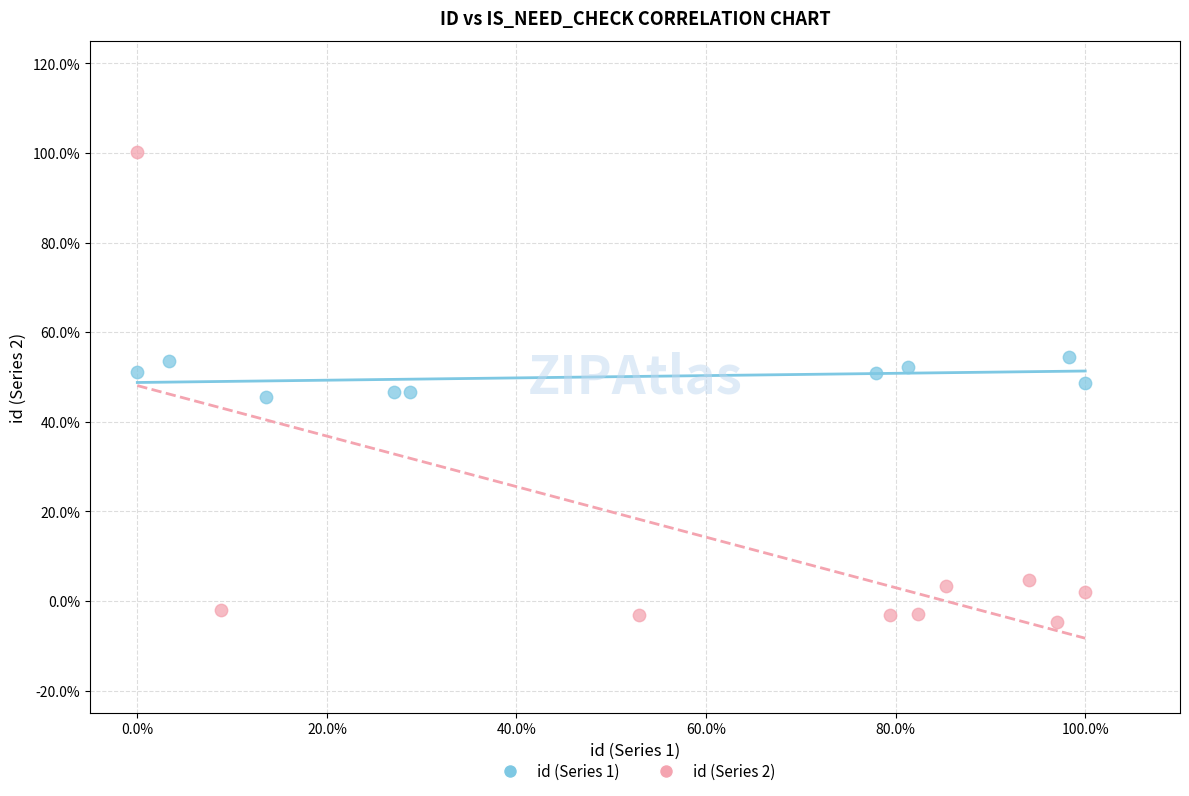

What are all the series names shown in the legend?

id (Series 1), id (Series 2)